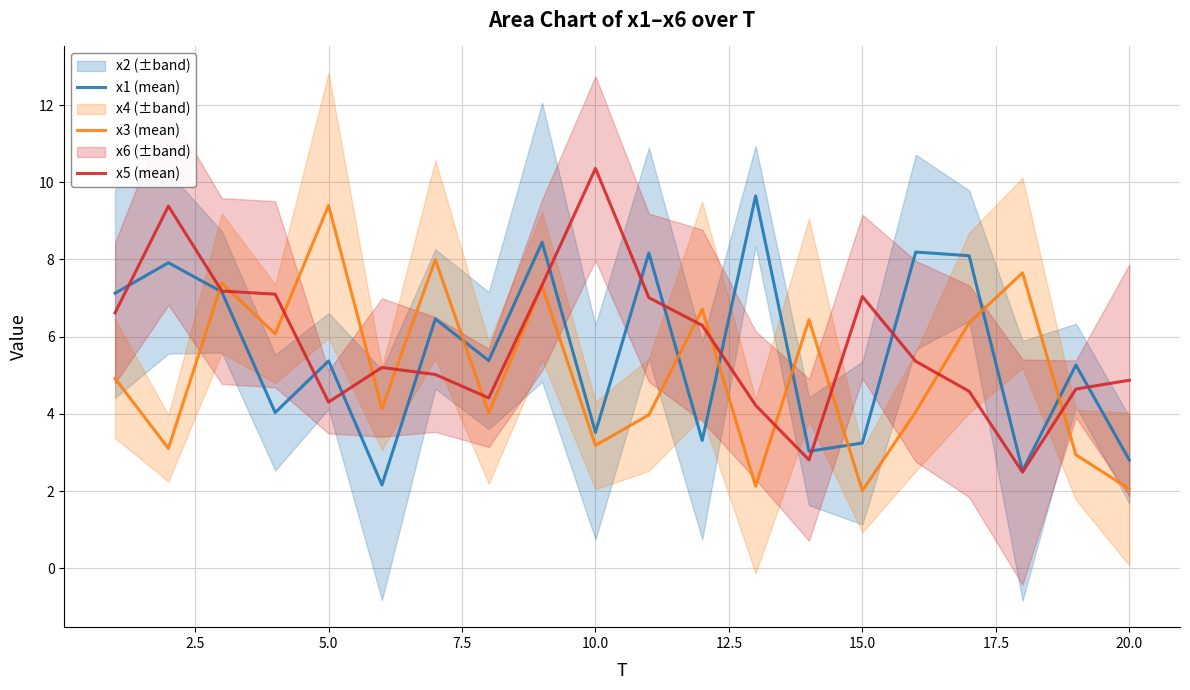

What is the highest value of the x3 (mean) series?

9.4